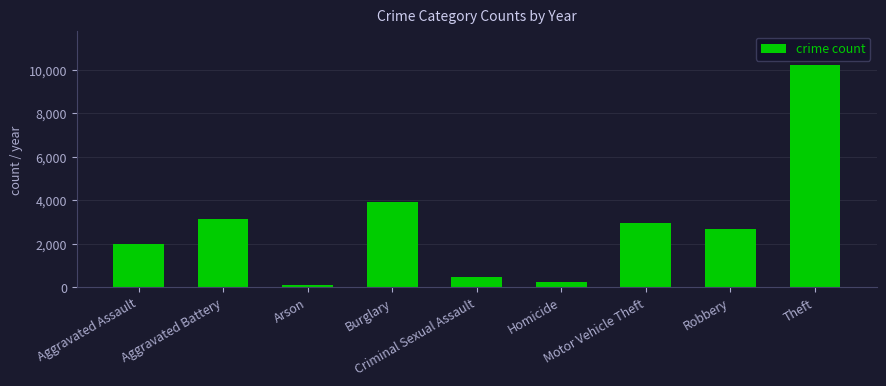

What is the difference between the values at Homicide and Aggravated Assault?

1754